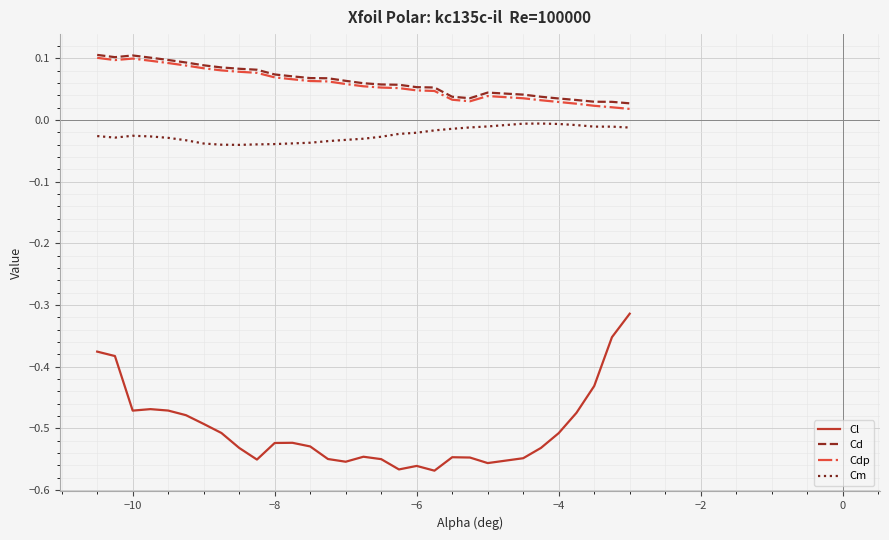

True or false: Cl and Cm cross at least once.

False